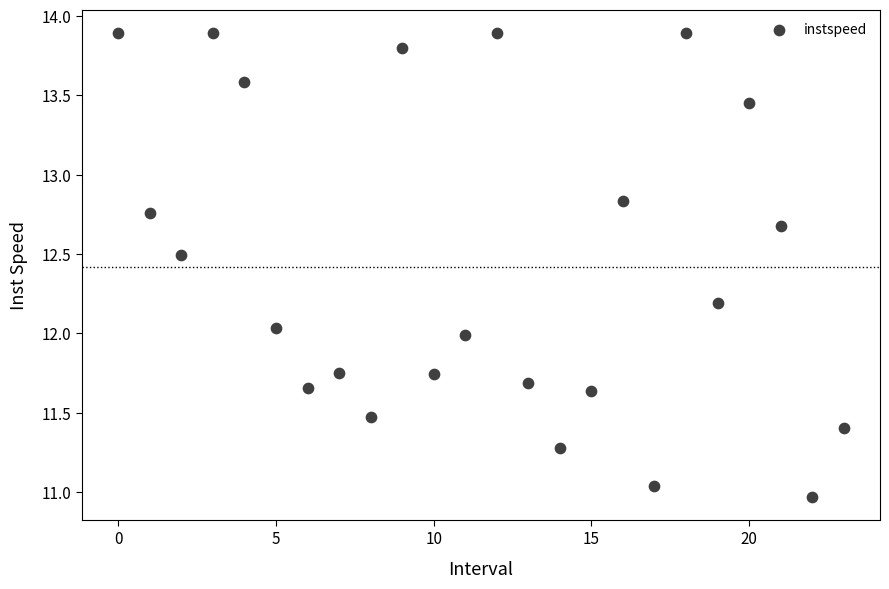

What is the range of Y values (max minus min)?

2.9